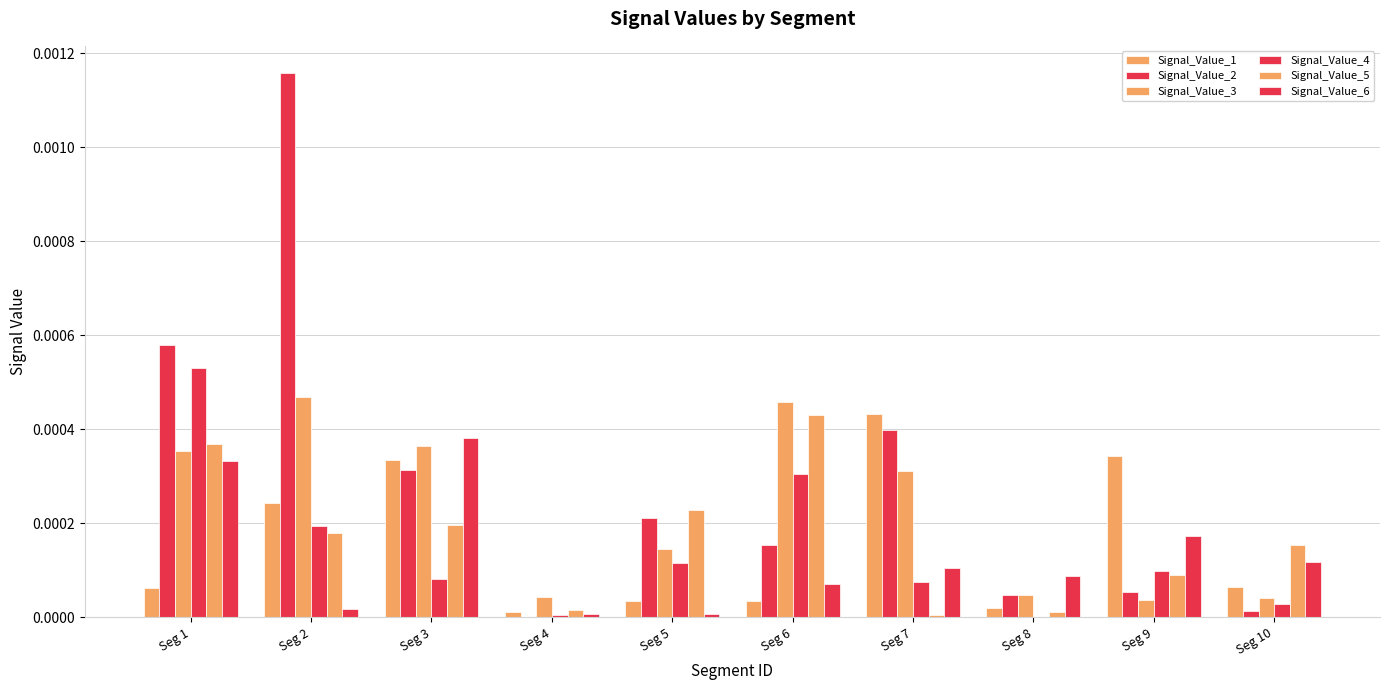

Which series has the largest total across all categories?

Signal_Value_2